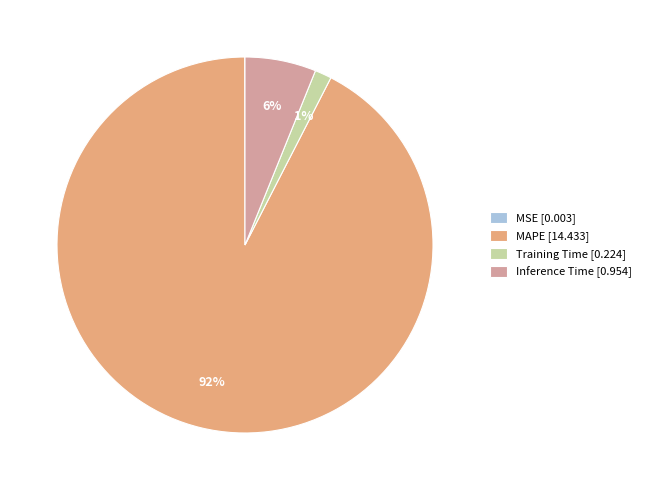

Between Training Time [0.224] and MAPE [14.433], which is larger?

MAPE [14.433]